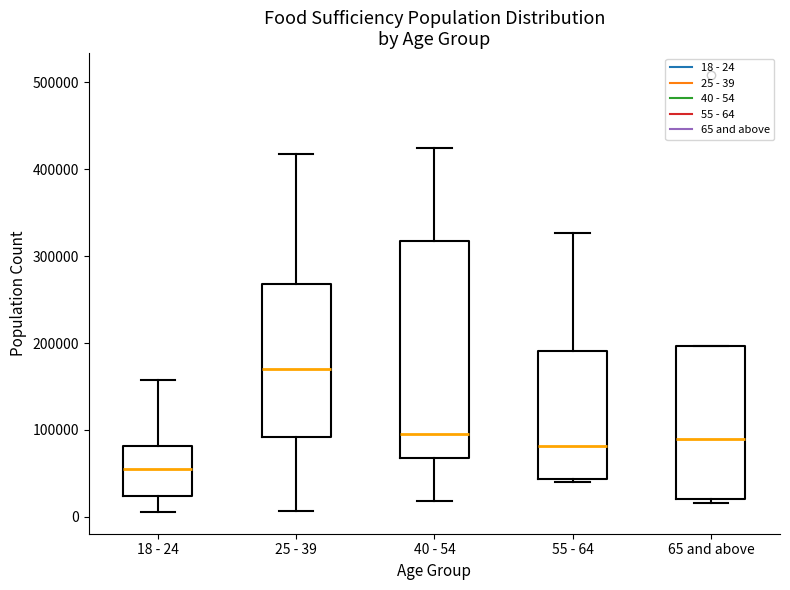

Reading left to right, read every box against the y-axis: the position of its median line, the range the box covers, and the ends of its whiskers. The values are not printed on the chart, so give them approximately, as read against the axis.

18 - 24: median 60000, box 20000 to 80000, whiskers 10000 to 160000
25 - 39: median 170000, box 90000 to 270000, whiskers 10000 to 420000
40 - 54: median 100000, box 70000 to 320000, whiskers 20000 to 420000
55 - 64: median 80000, box 40000 to 190000, whiskers 40000 (just below the box's lower edge) to 330000
65 and above: median 90000, box 20000 to 200000, whiskers 20000 (just below the box's lower edge) to 200000